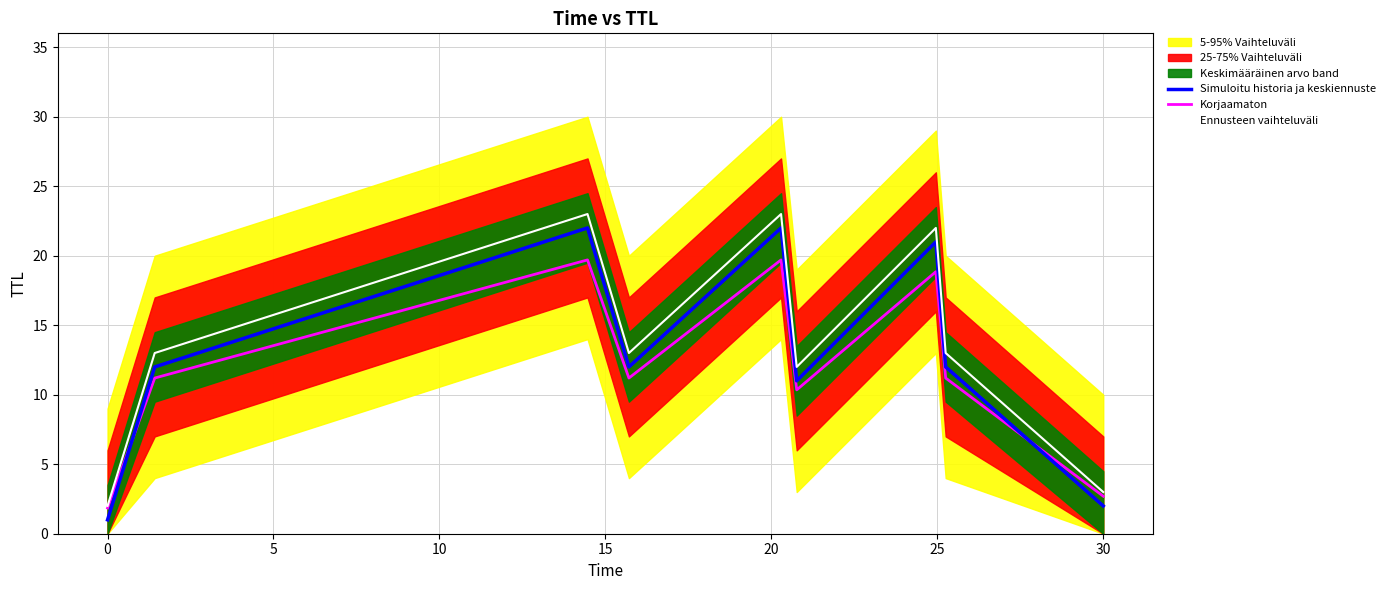

Which series has the largest total across all categories?

Ennusteen vaihteluväli